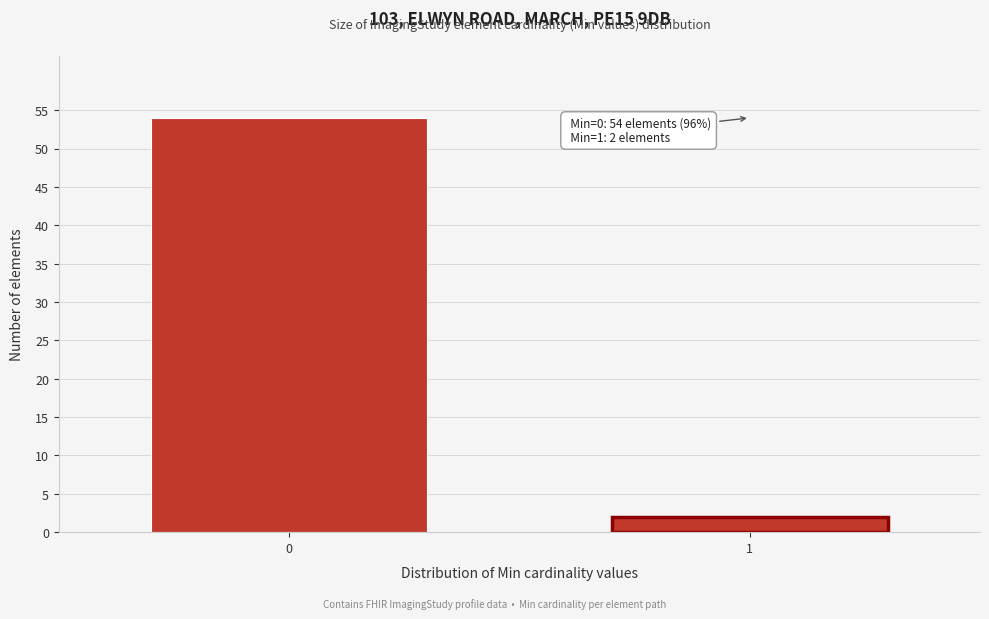

Reading left to right, what are all the values shown in this chart?

0=54	1=2